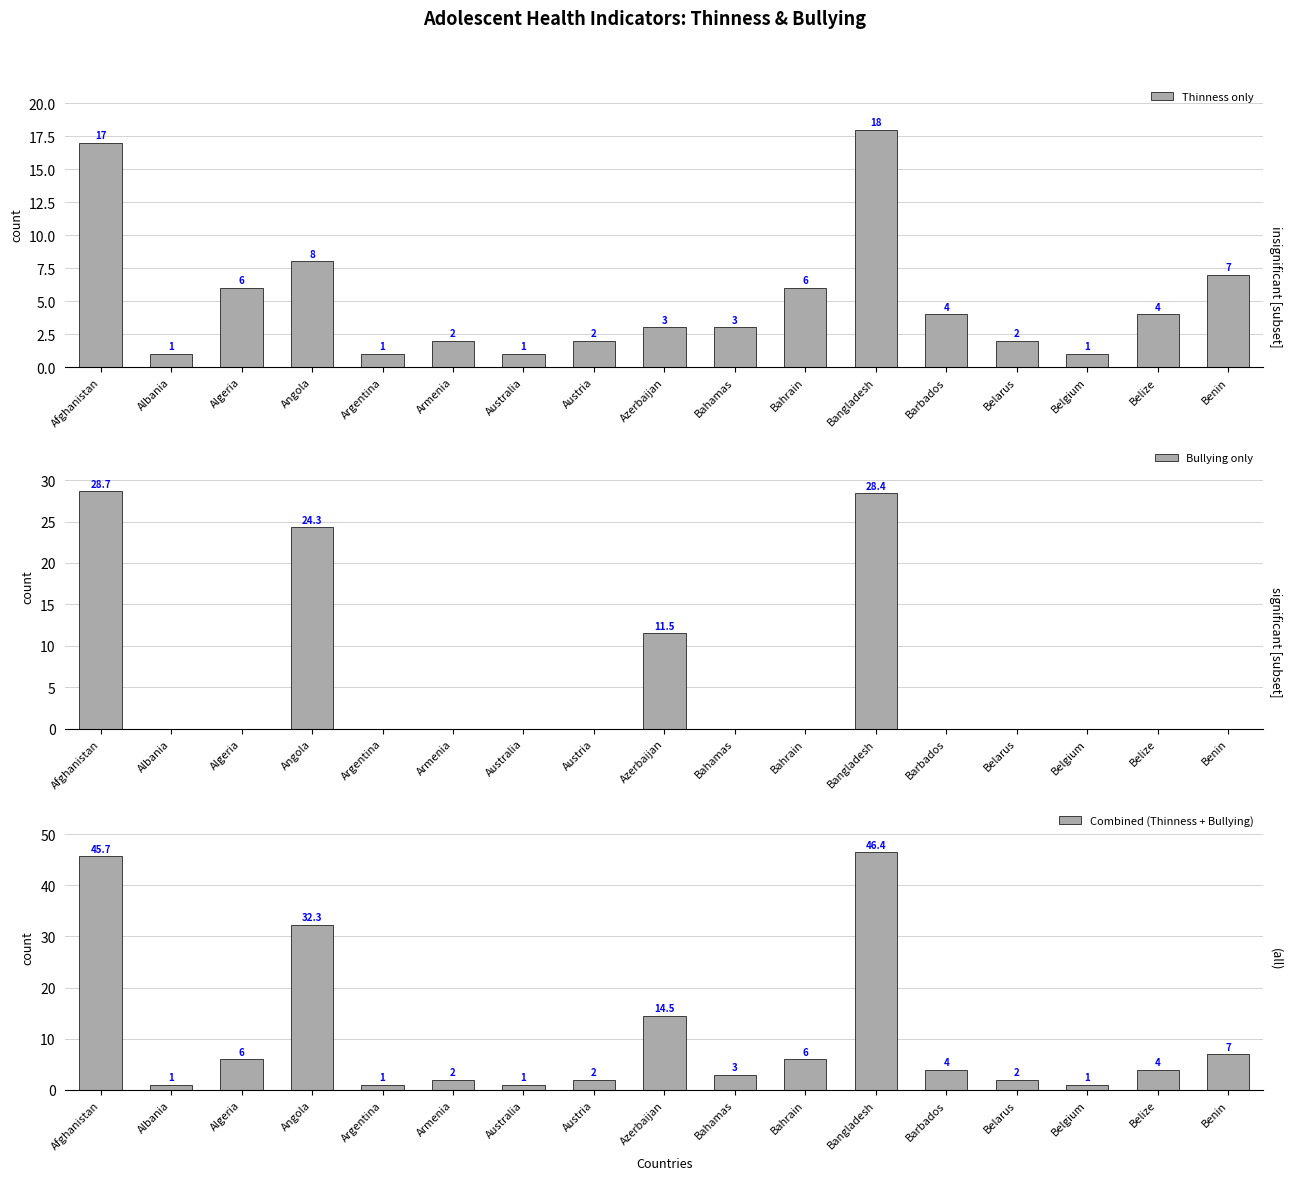

Reading left to right, list all the values displayed in this chart.

Thinness only: 17.0	1.0	6.0	8.0	1.0	2.0	1.0	2.0	3.0	3.0	6.0	18.0	4.0	2.0	1.0	4.0	7.0
Bullying only: 28.7	0.0	0.0	24.3	0.0	0.0	0.0	0.0	11.5	0.0	0.0	28.4	0.0	0.0	0.0	0.0	0.0
Combined (Thinness + Bullying): 45.7	1.0	6.0	32.3	1.0	2.0	1.0	2.0	14.5	3.0	6.0	46.4	4.0	2.0	1.0	4.0	7.0